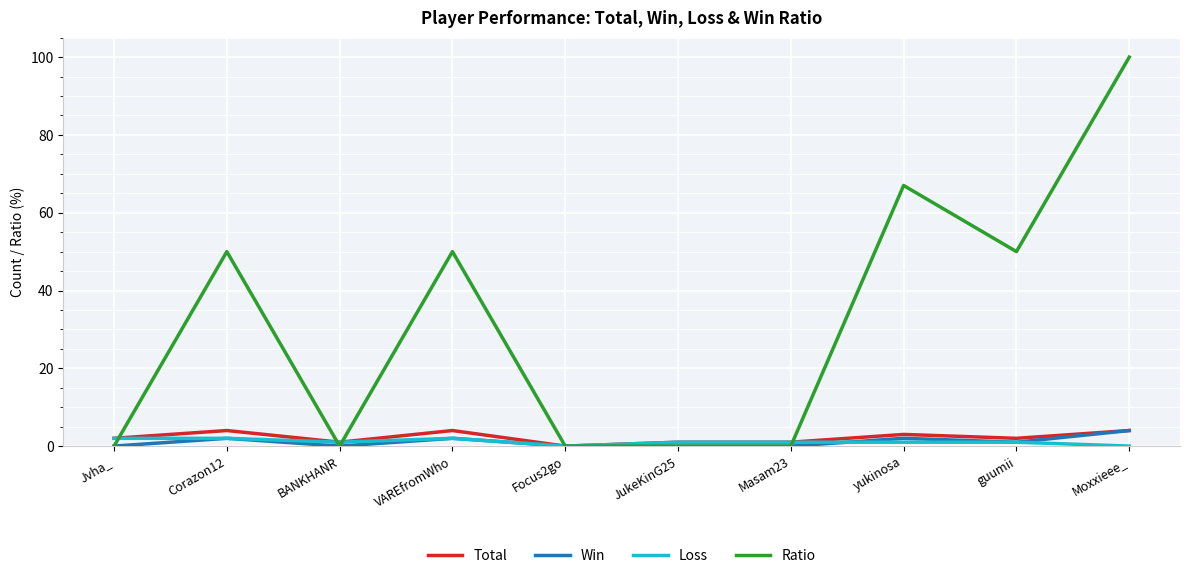

What value does the Loss series have at BANKHANR?

1